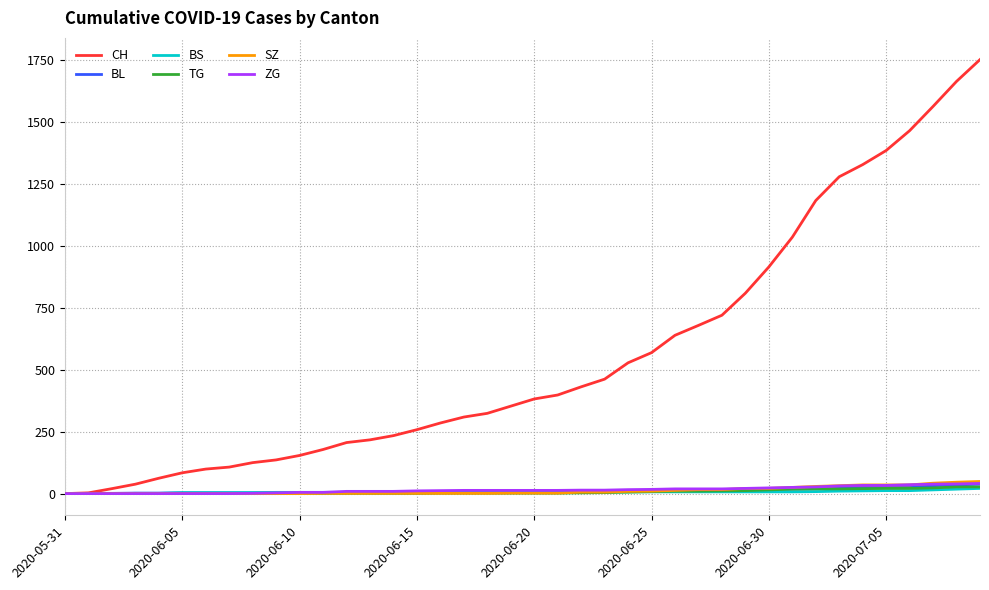

What are all the series names shown in the legend?

CH, BL, BS, TG, SZ, ZG